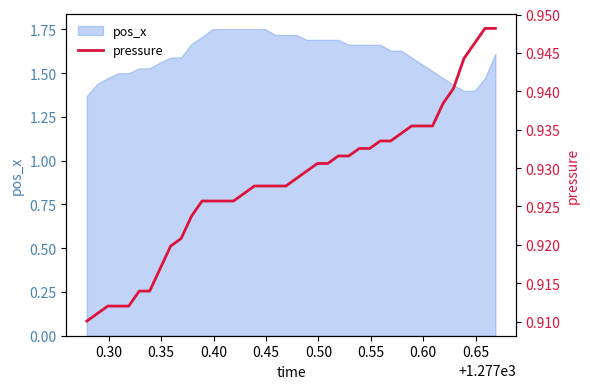

How many lines are shown in the chart?

1